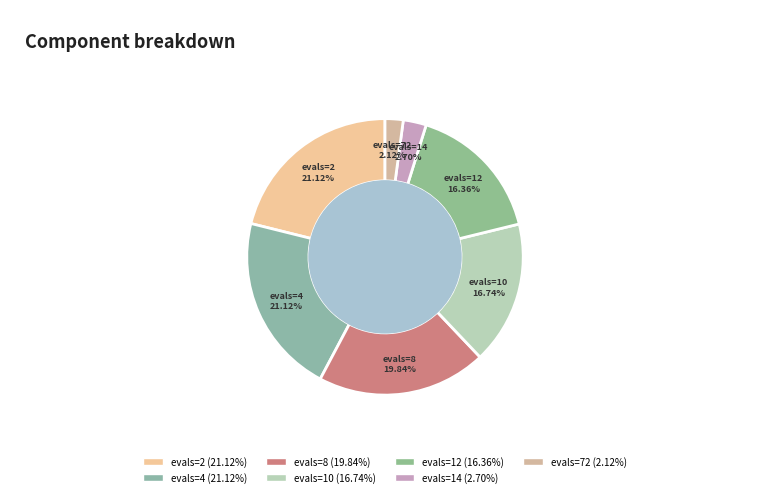

Does evals=4 account for over 50% of the chart?

No